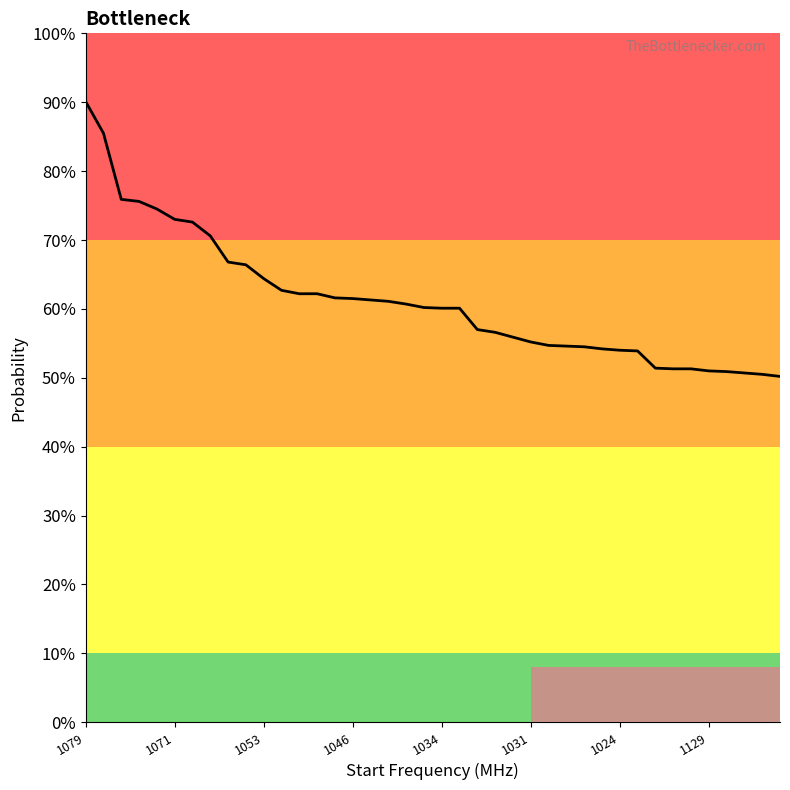

What is the minimum value shown in the chart?

0.5